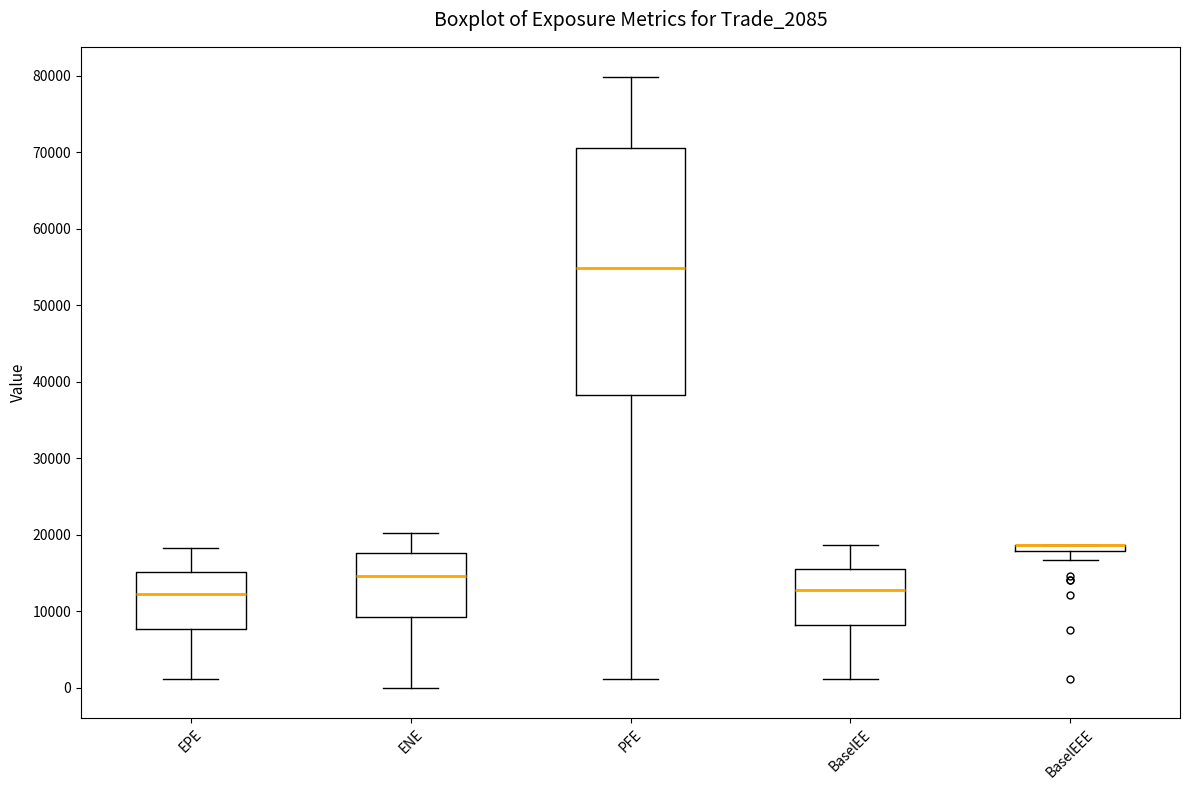

Which box is the tallest, from its lower edge to its upper edge?

PFE